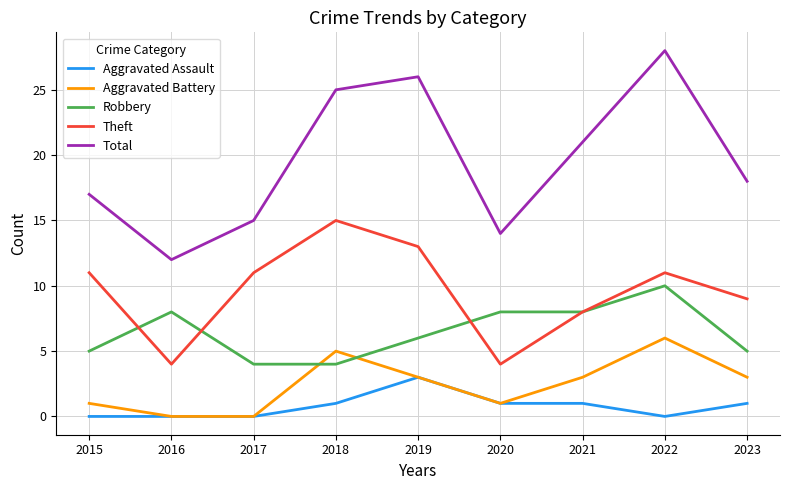

At which label is Total closest to 20?

2021